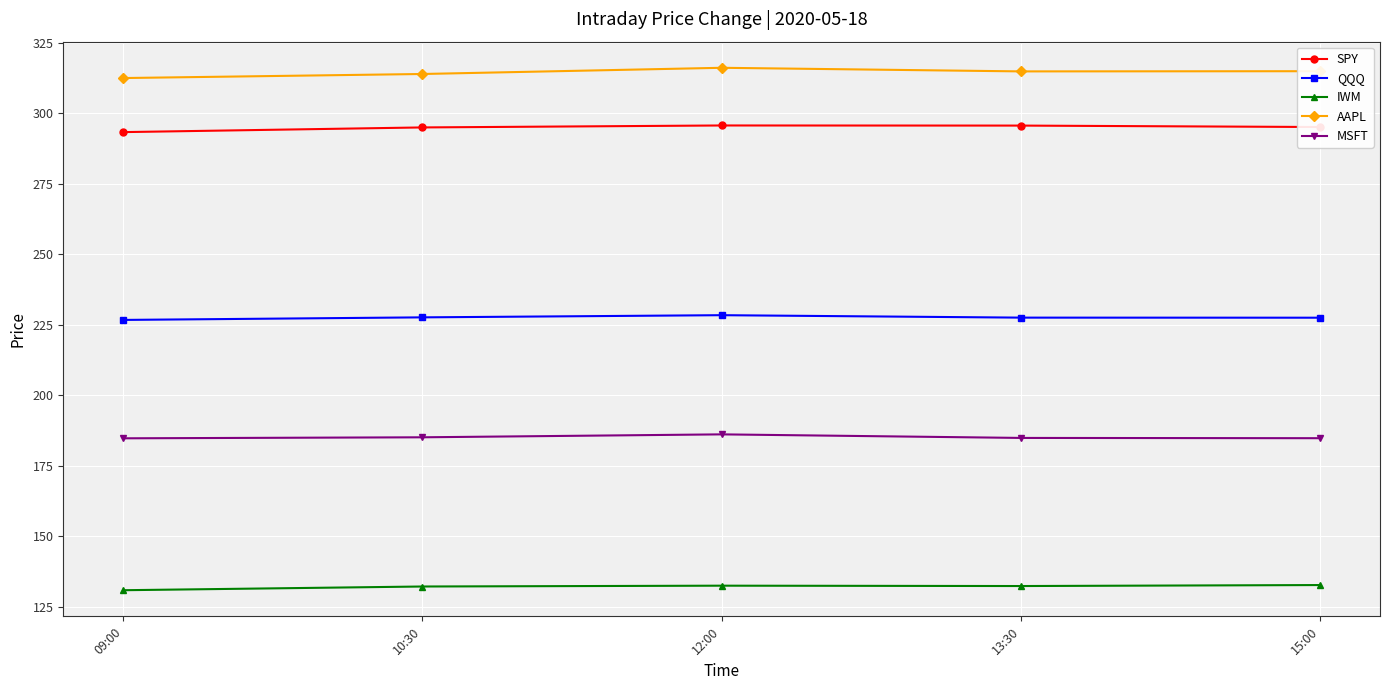

What is the difference between the MSFT values at 10:30 and 13:30?

0.2